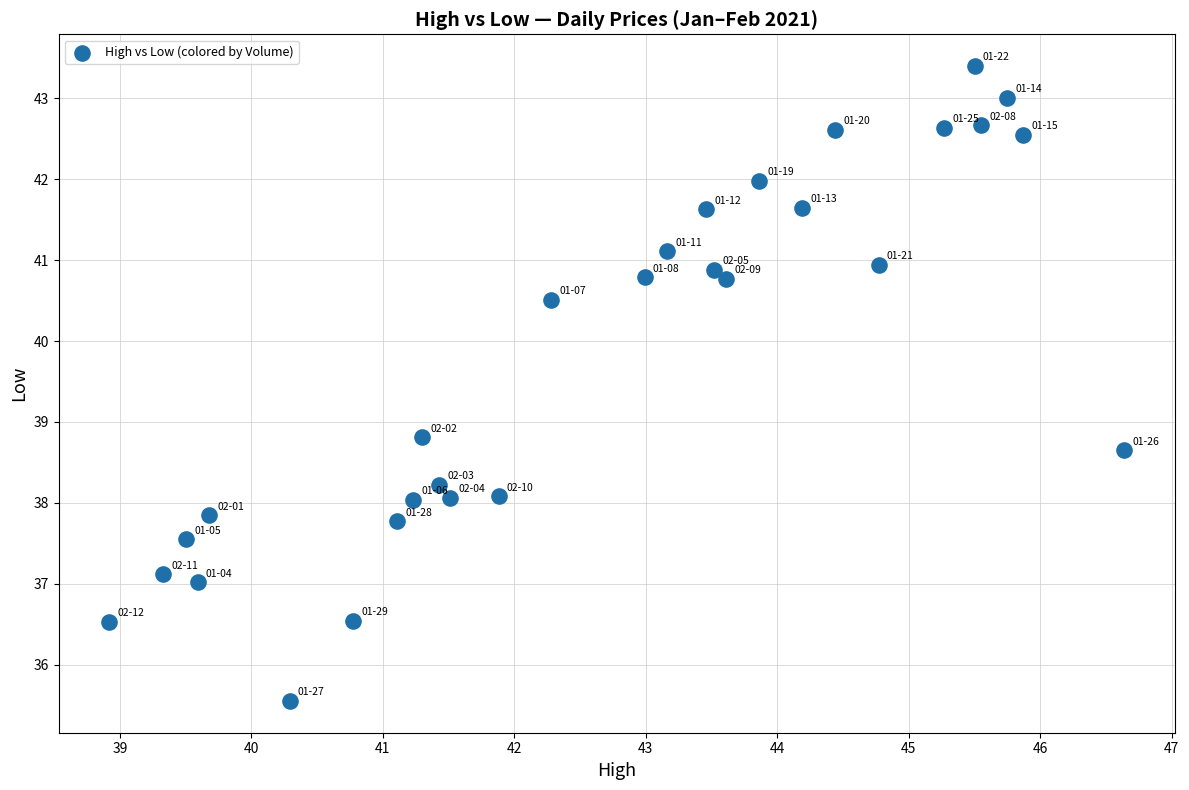

What Y value in the scatter plot is closest to 39?

38.8